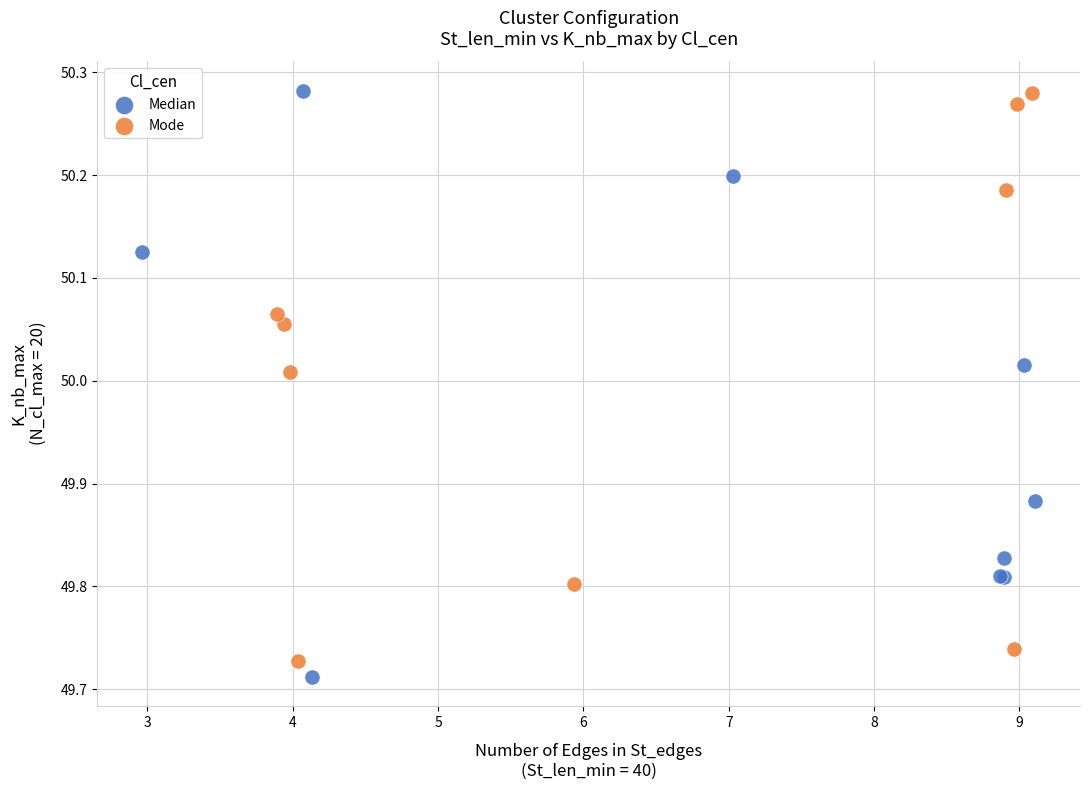

What are all the series names shown in the legend?

Median, Mode